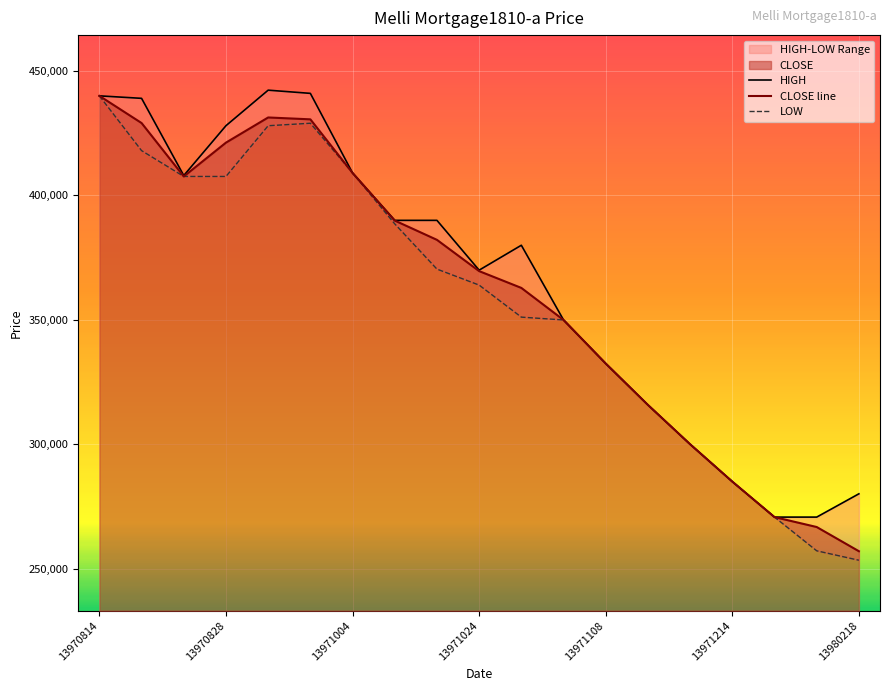

Which category has the lowest value in the CLOSE line series?

13980218